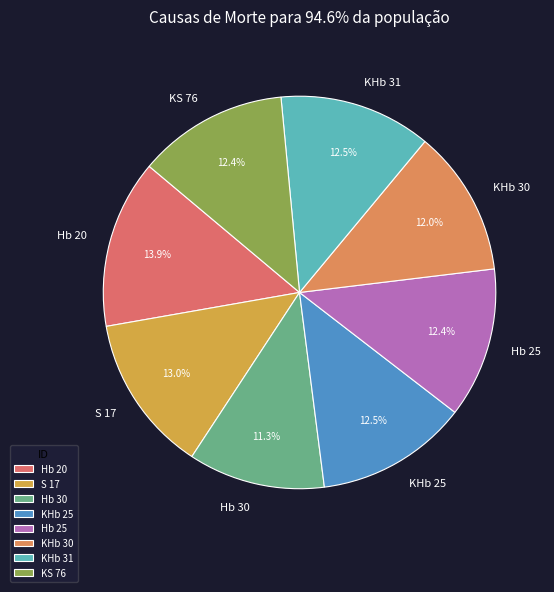

Which category has the smallest portion of the pie?

Hb 30